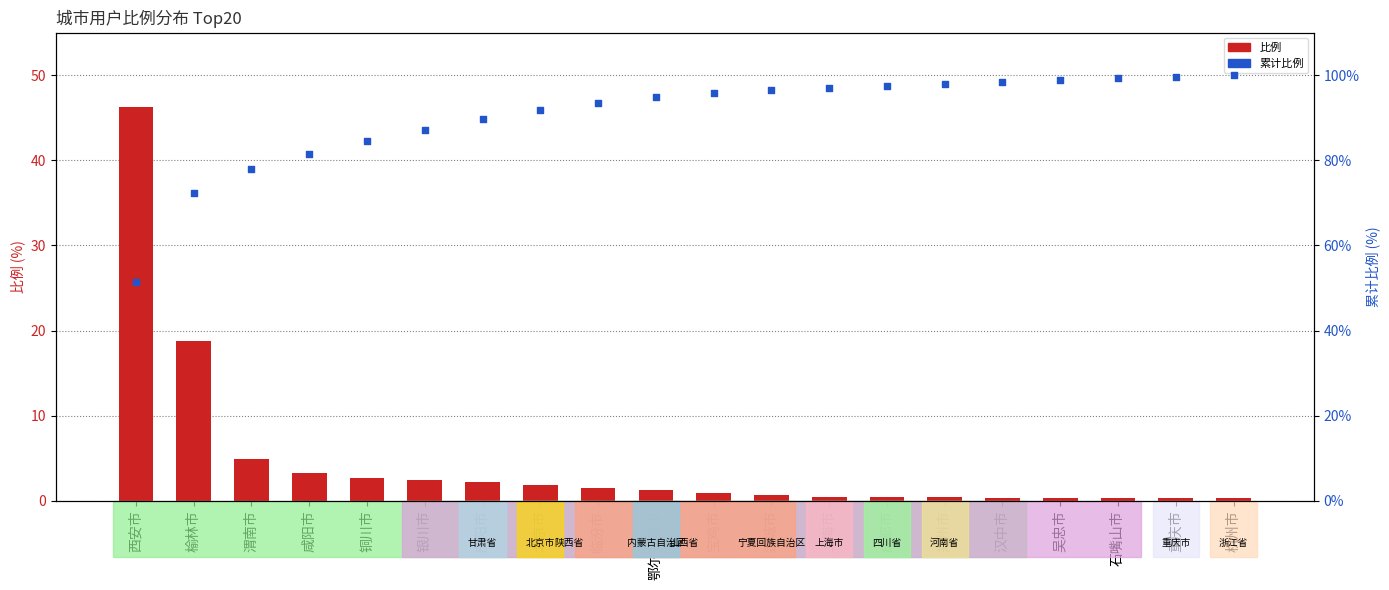

At how many categories does at least one series exceed 19?

20